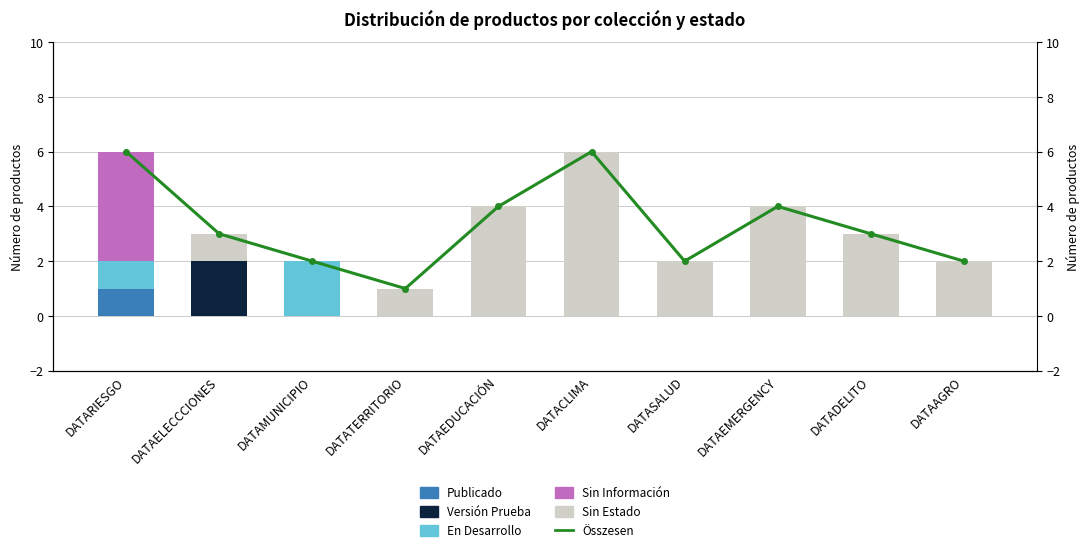

Which series has the largest total across all categories?

Összesen